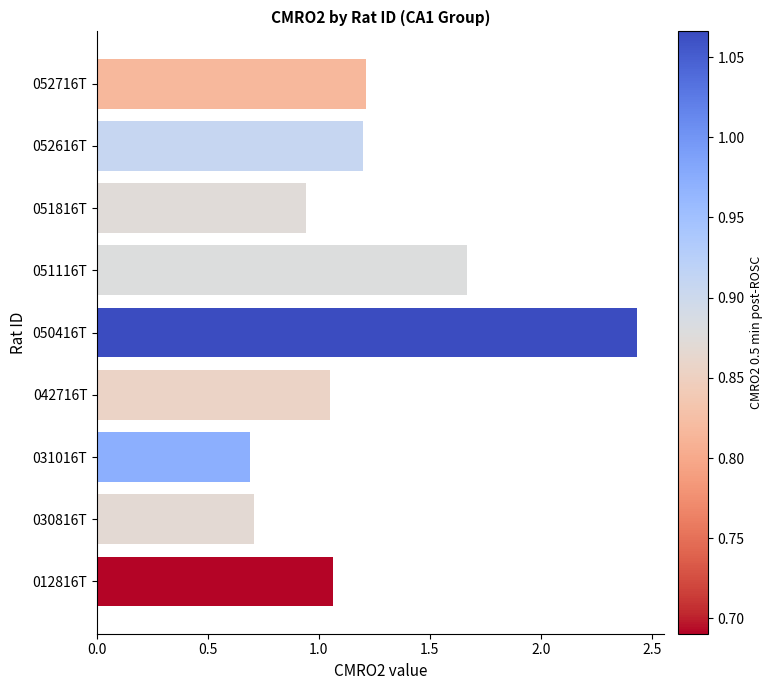

What is the sum of all values?

11.0